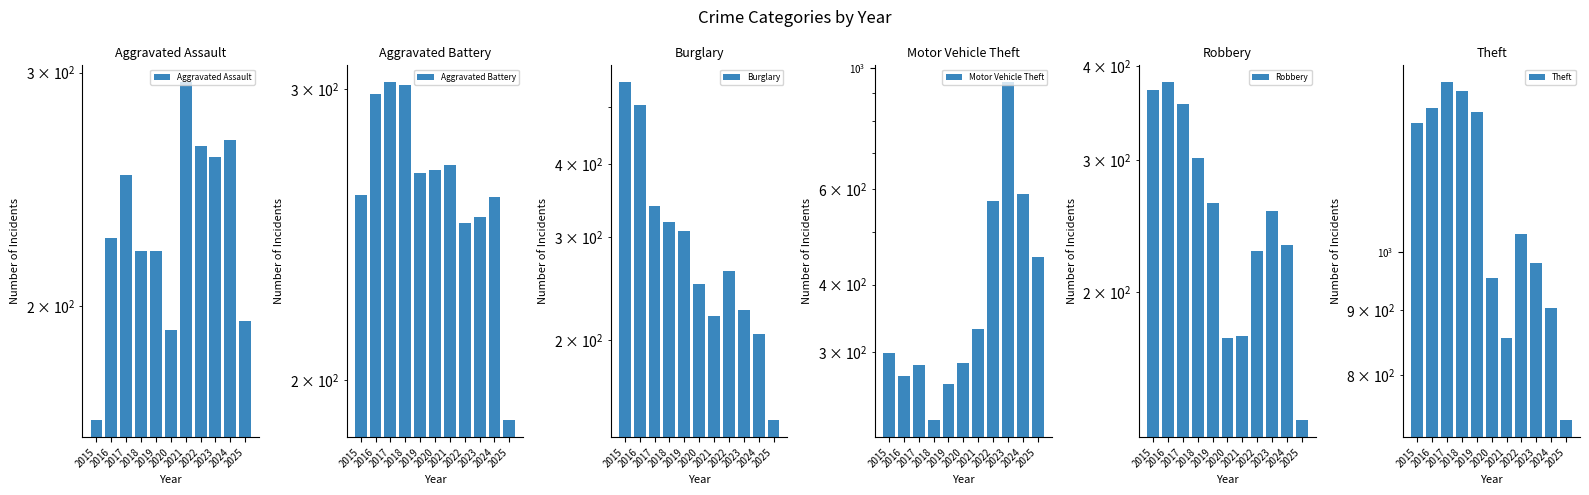

Is it true that Motor Vehicle Theft equals 332 at 2021?

True